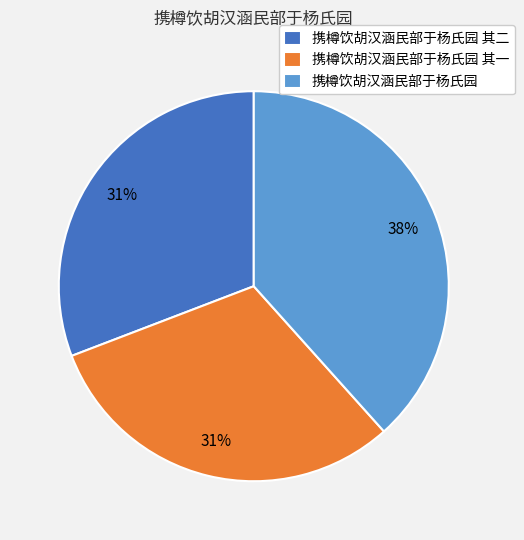

Does 携樽饮胡汉涵民部于杨氏园 represent more than half of the total?

No